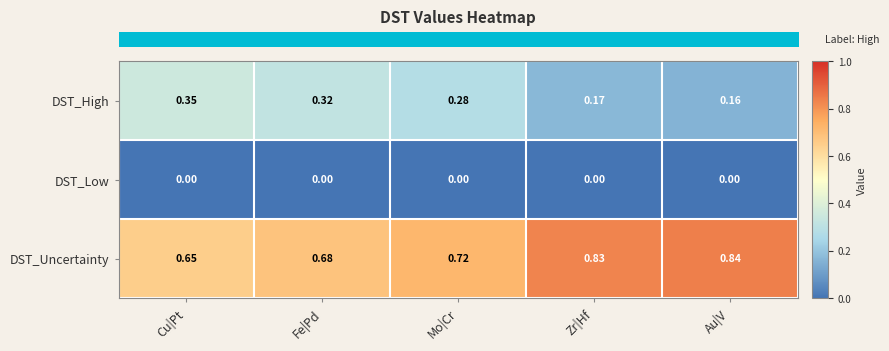

Where is DST_High nearest to the value 0?

Au|V